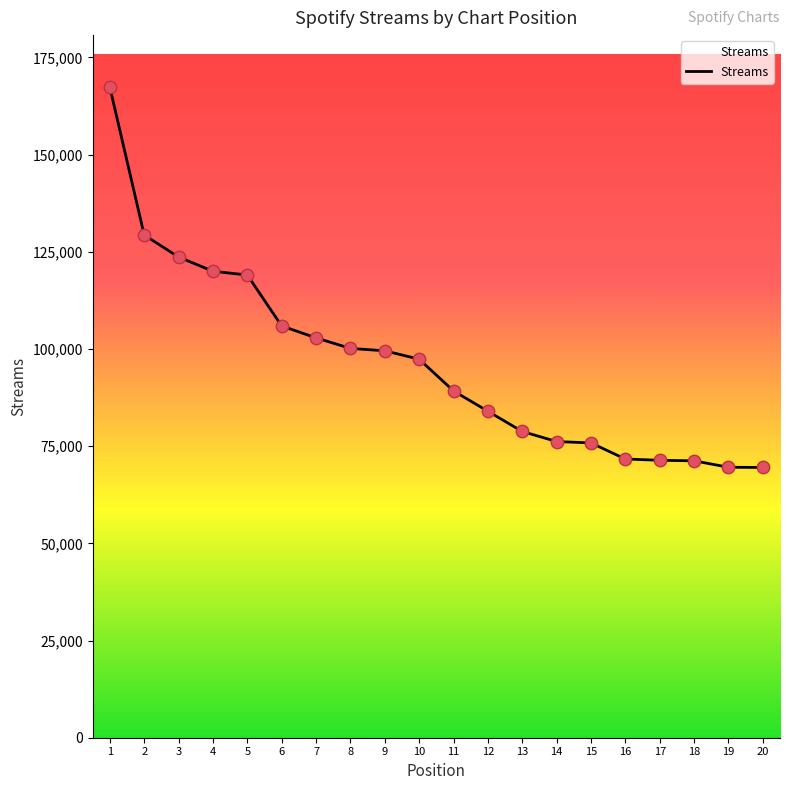

What is the change in value from 5 to 15?

-43189